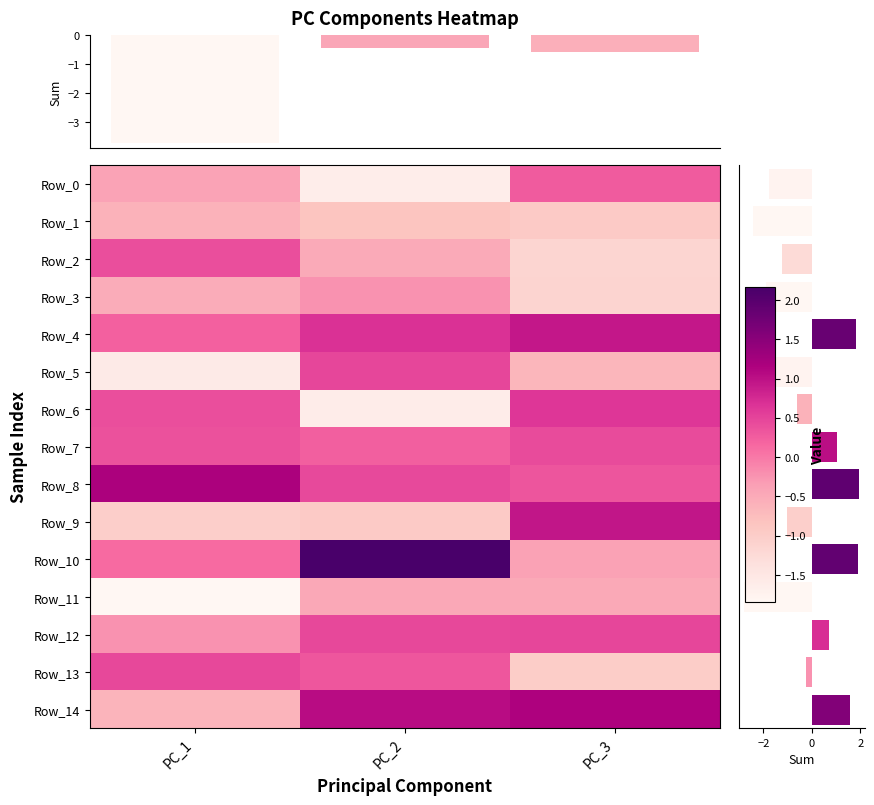

Reading left to right, list all the values displayed in this chart.

Row_0: PC_1=-0.4	PC_2=-1.6	PC_3=0.3
Row_1: PC_1=-0.6	PC_2=-0.9	PC_3=-1.0
Row_2: PC_1=0.4	PC_2=-0.5	PC_3=-1.1
Row_3: PC_1=-0.5	PC_2=-0.2	PC_3=-1.1
Row_4: PC_1=0.2	PC_2=0.7	PC_3=0.9
Row_5: PC_1=-1.6	PC_2=0.5	PC_3=-0.7
Row_6: PC_1=0.4	PC_2=-1.6	PC_3=0.6
Row_7: PC_1=0.4	PC_2=0.2	PC_3=0.4
Row_8: PC_1=1.2	PC_2=0.4	PC_3=0.3
Row_9: PC_1=-1.0	PC_2=-1.0	PC_3=1.0
Row_10: PC_1=0.1	PC_2=2.2	PC_3=-0.4
Row_11: PC_1=-1.8	PC_2=-0.5	PC_3=-0.5
Row_12: PC_1=-0.2	PC_2=0.5	PC_3=0.5
Row_13: PC_1=0.5	PC_2=0.3	PC_3=-1.0
Row_14: PC_1=-0.6	PC_2=1.0	PC_3=1.2